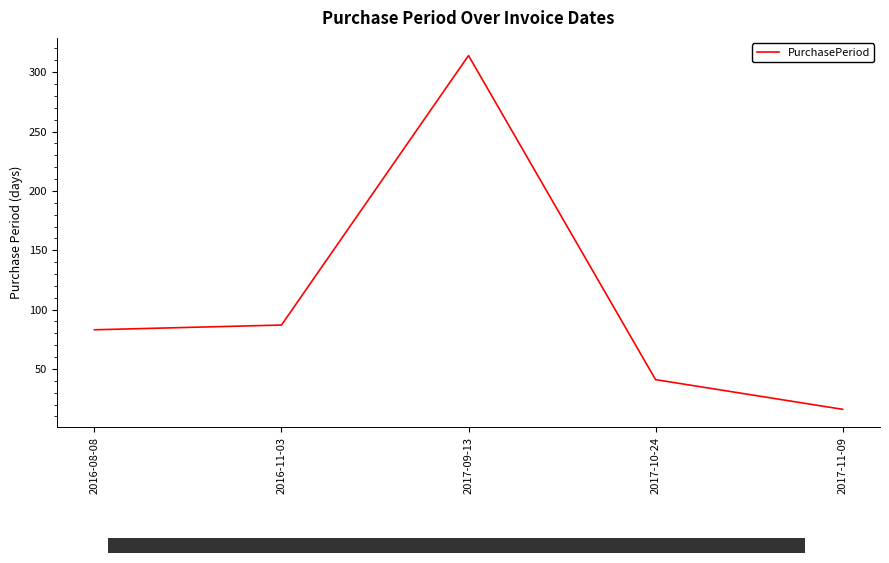

What is the difference between the values at 2016-11-03 and 2016-08-08?

4